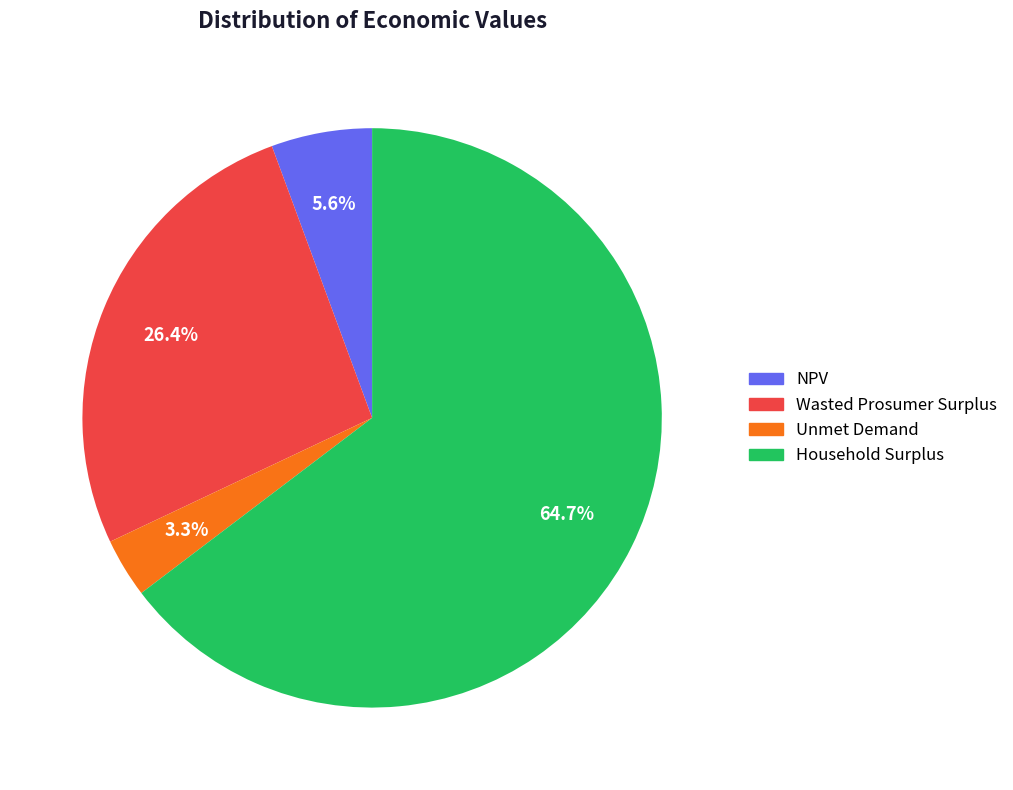

To the nearest percent, what portion does Wasted Prosumer Surplus represent?

26%